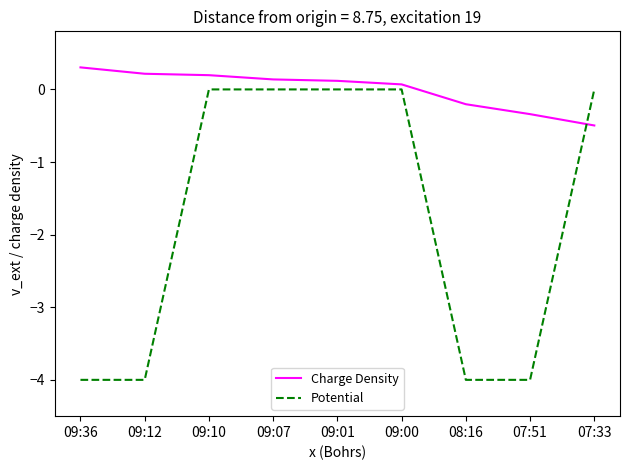

At which category does the chart reach its peak across all series?

09:36